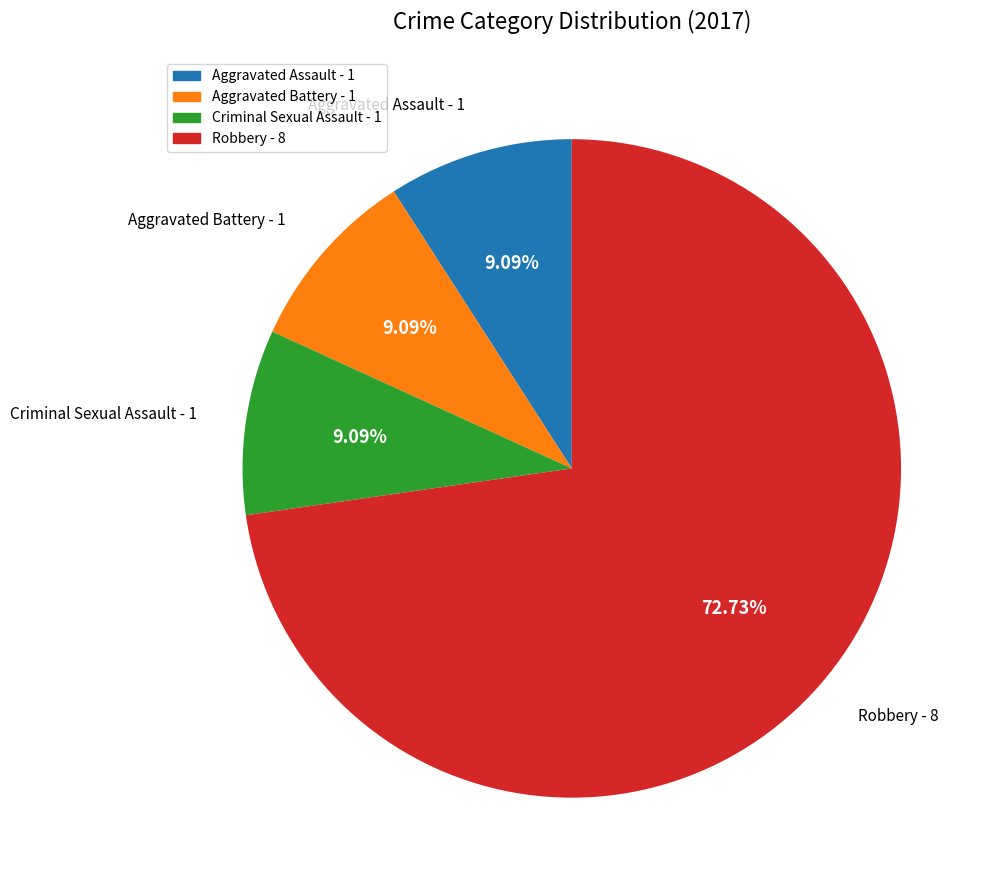

Is there any slice that represents more than half of the pie?

Yes